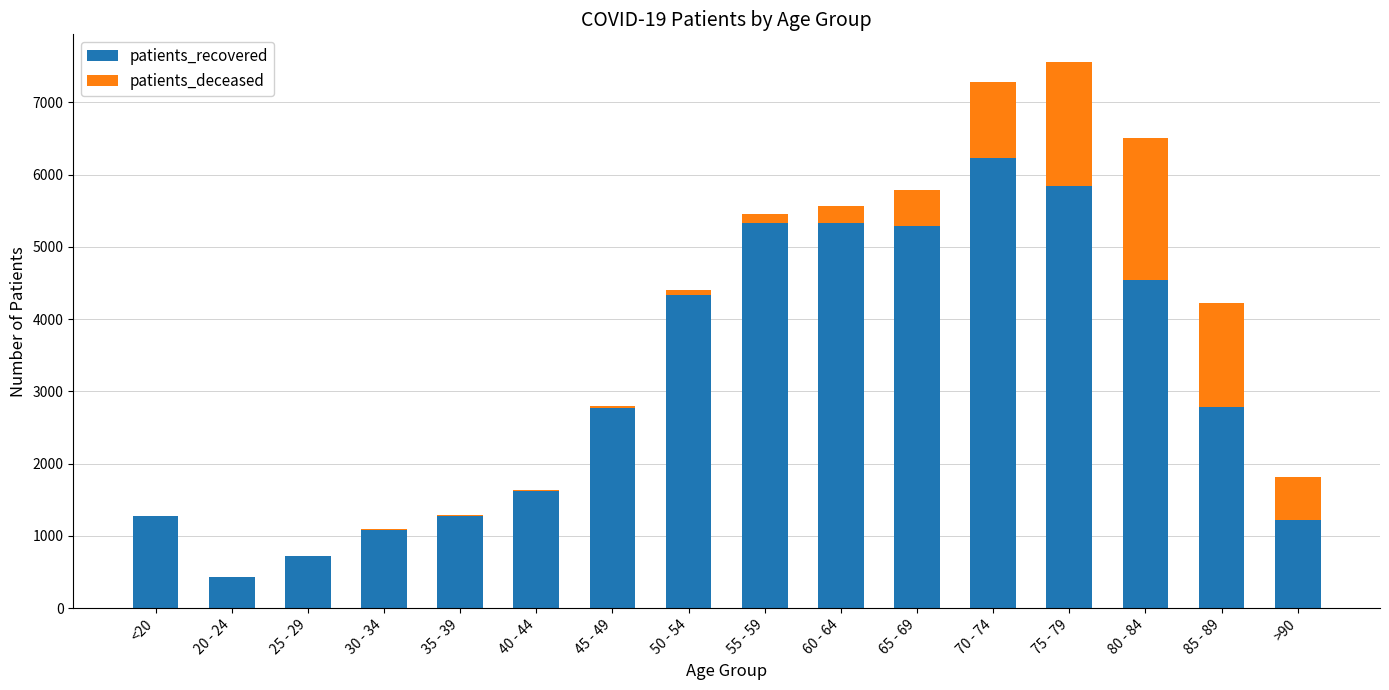

At which category is the sum across all series the highest?

75 - 79